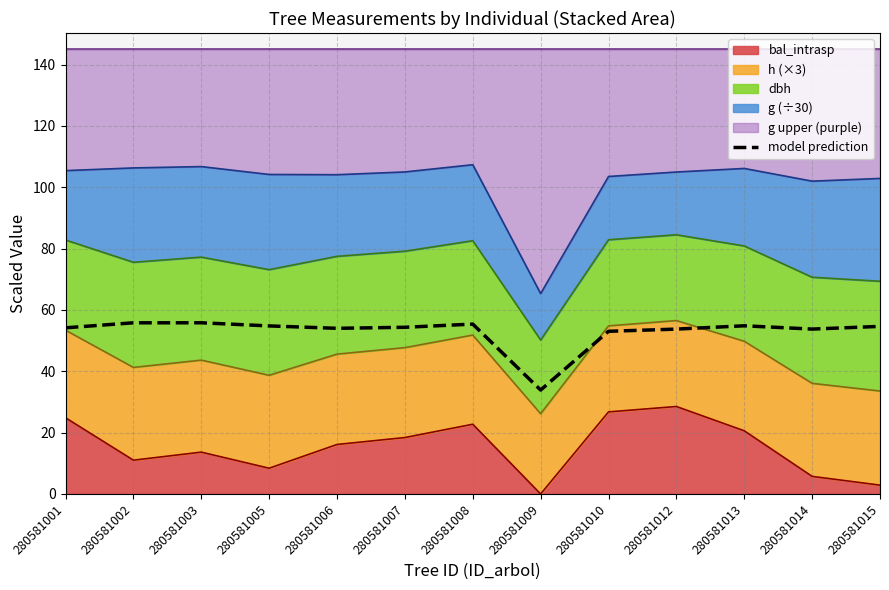

How many values are below 54?

4